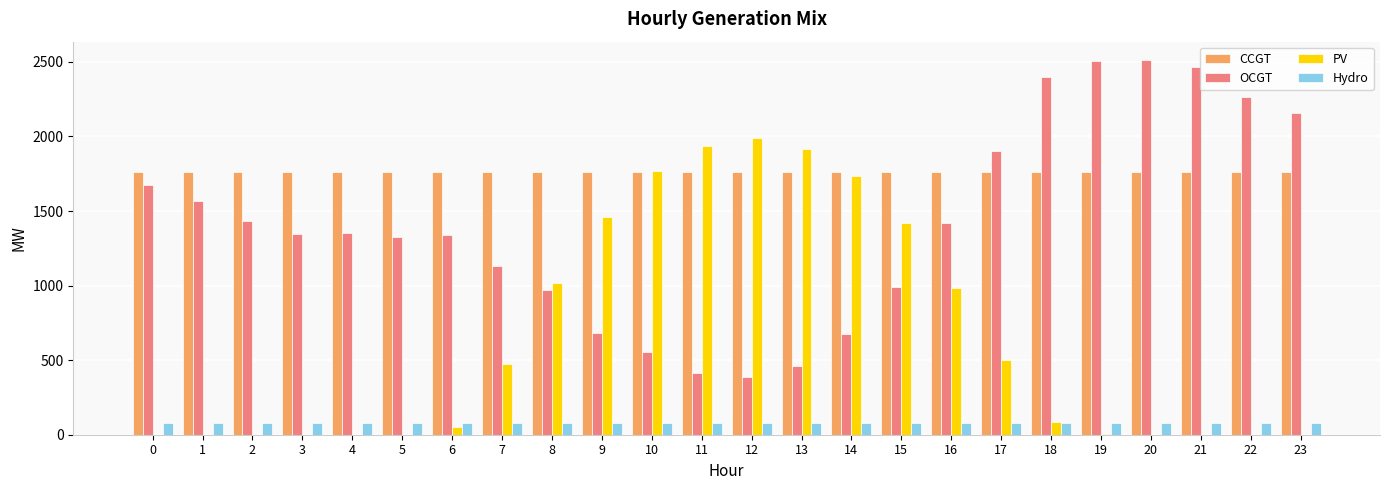

Which series changed the most between 7 and 10?

PV